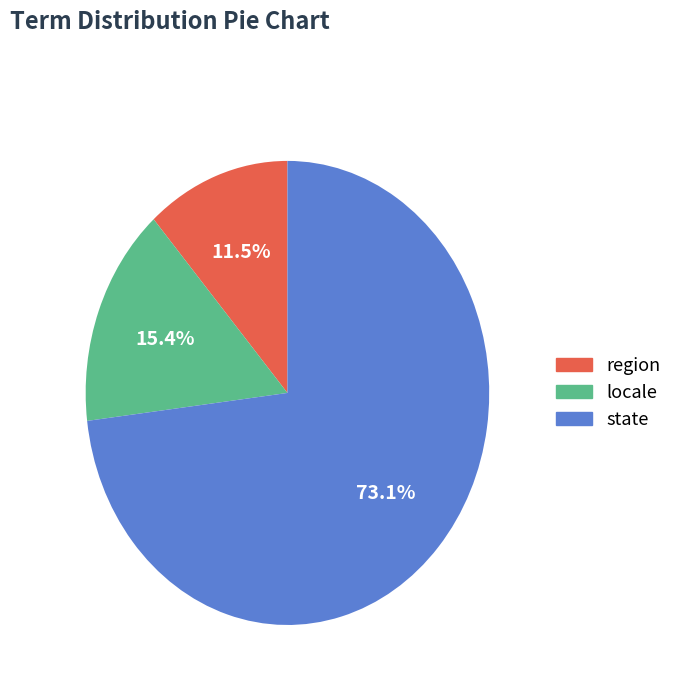

Combined, do state and region account for over 50%?

Yes